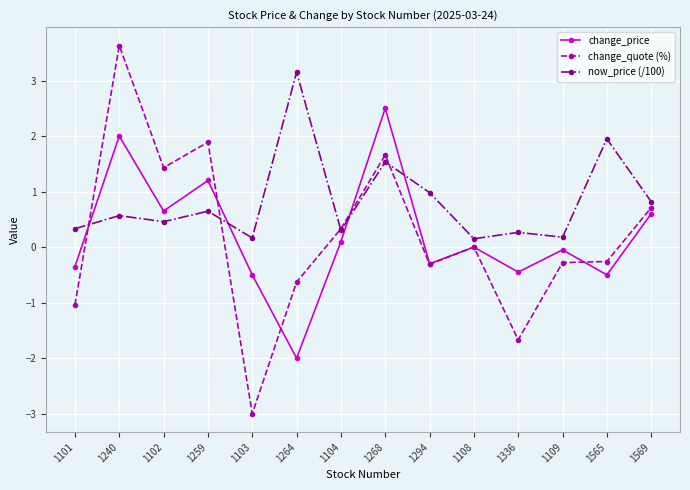

Where do change_quote (%) and now_price (/100) first cross each other?

1101 and 1240